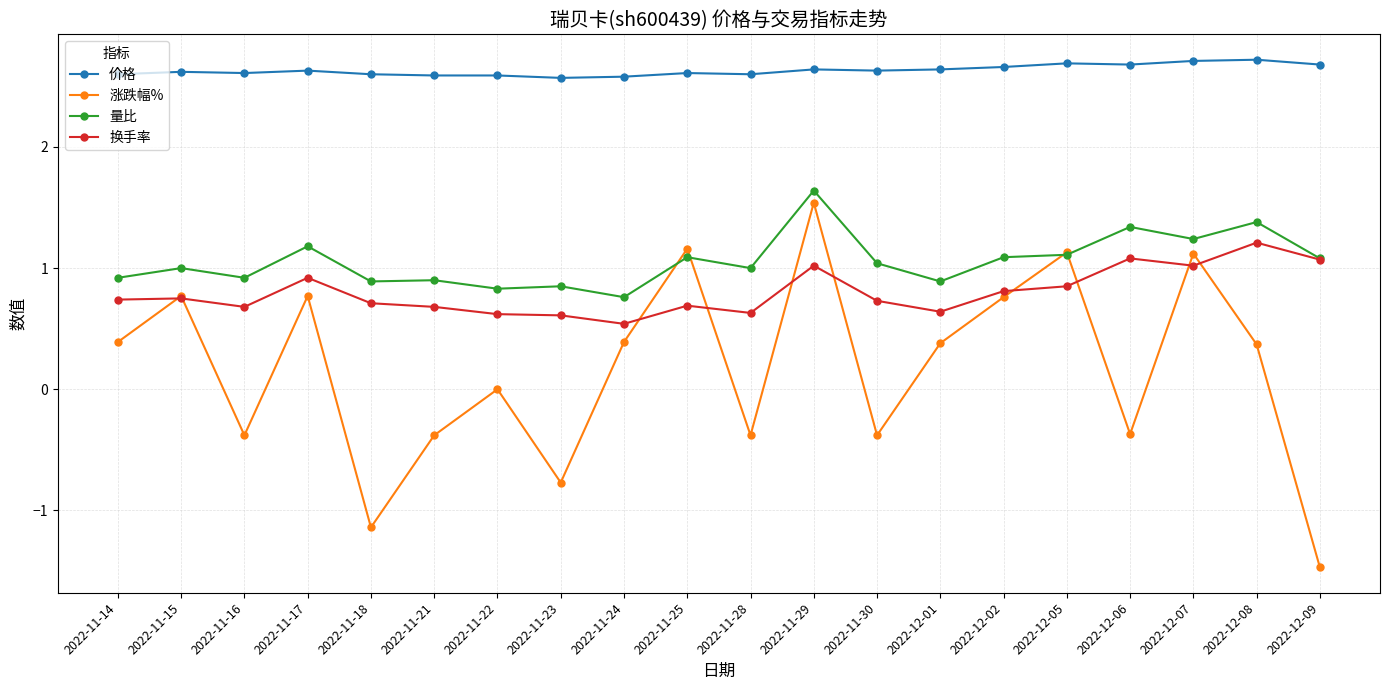

The value of 价格 at 2022-12-07 is 2.7. True or false?

True